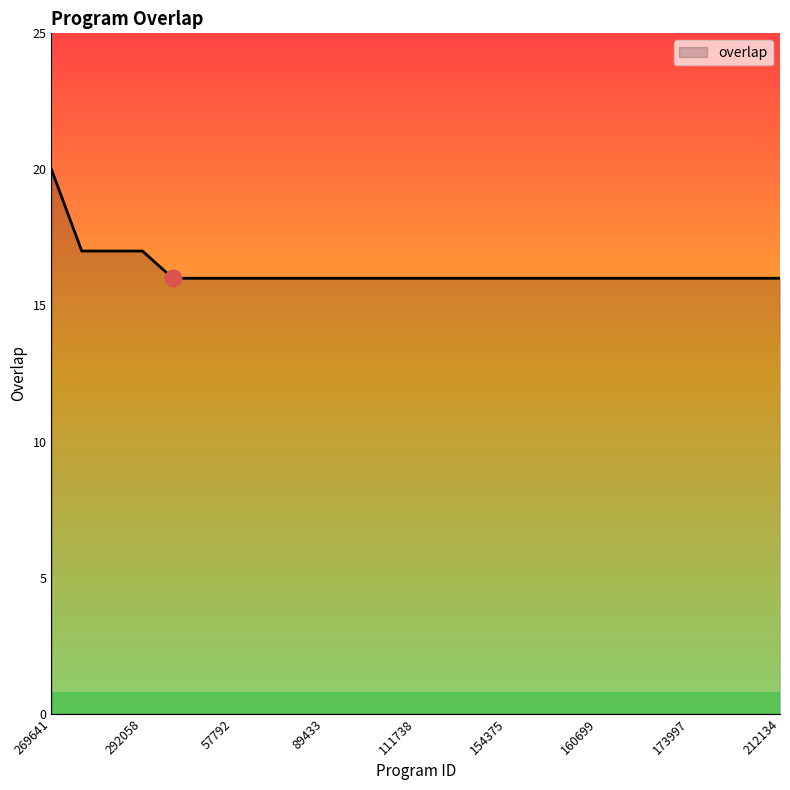

What is the difference between the maximum and minimum values?

4